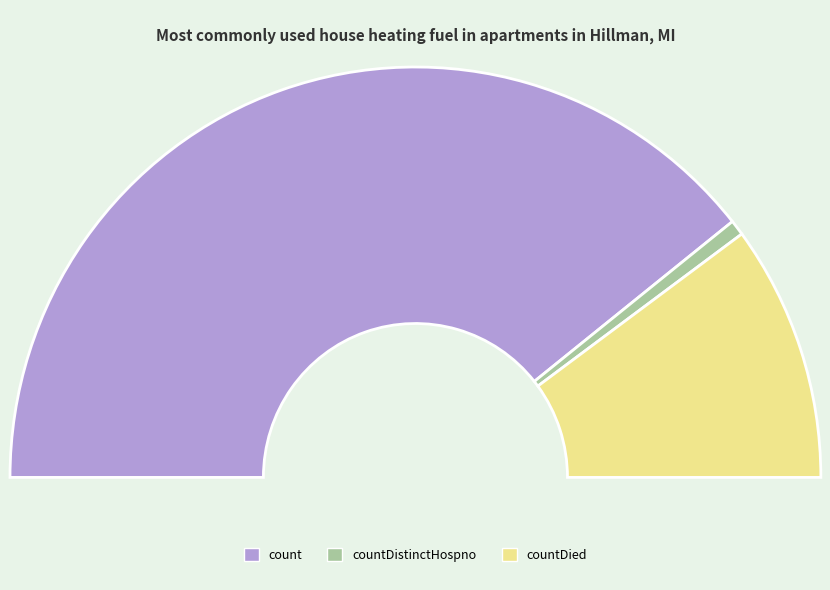

Is there a majority slice in this chart?

Yes